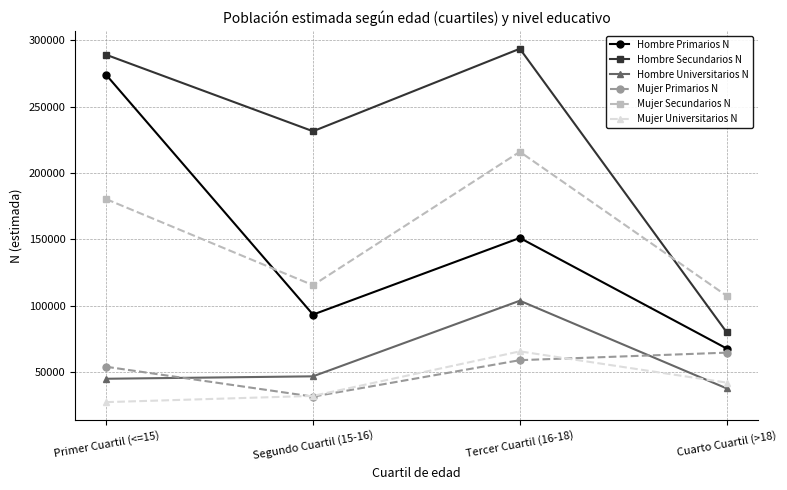

Reading left to right, what are all the values shown in this chart?

Hombre Primarios N: 274018	93424	151177	67879
Hombre Secundarios N: 289157	231539	293705	80135
Hombre Universitarios N: 45086	46912	103871	37815
Mujer Primarios N: 54130	31627	59092	64759
Mujer Secundarios N: 180412	115564	216070	107583
Mujer Universitarios N: 27476	32181	65714	42171